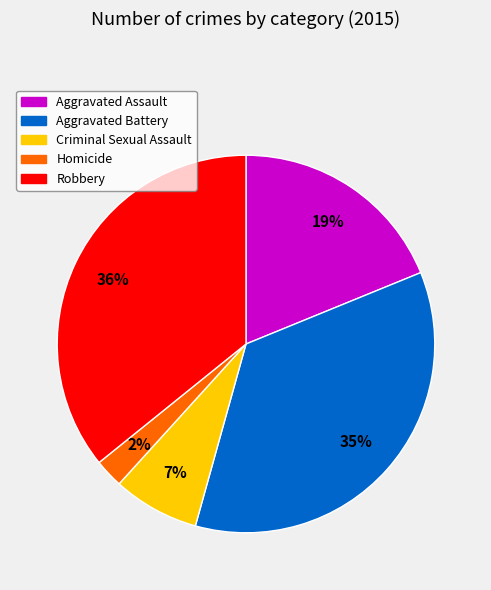

How many segments does this pie chart have?

5